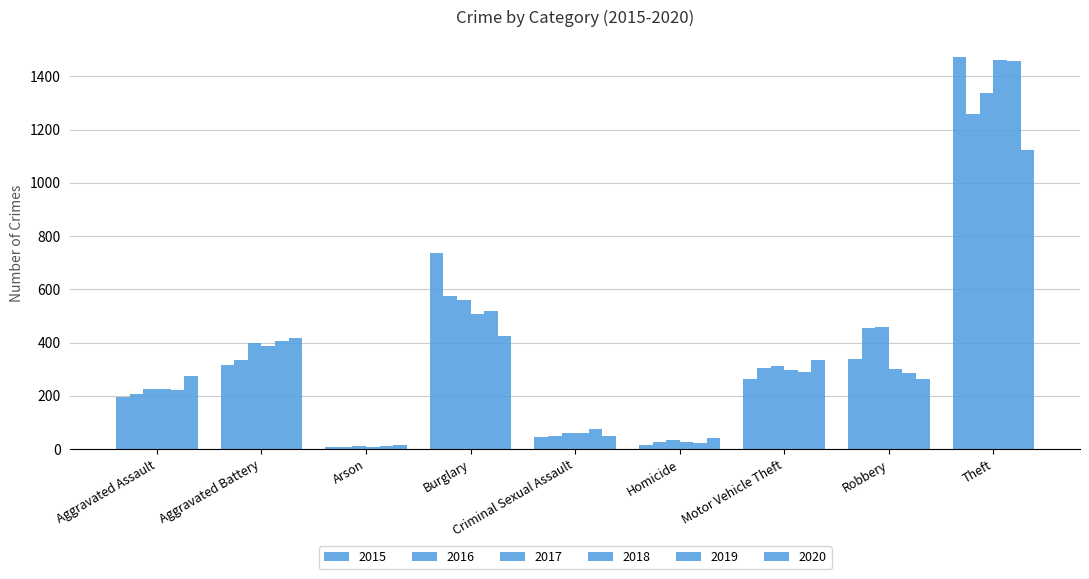

How many distinct data groups are displayed?

6